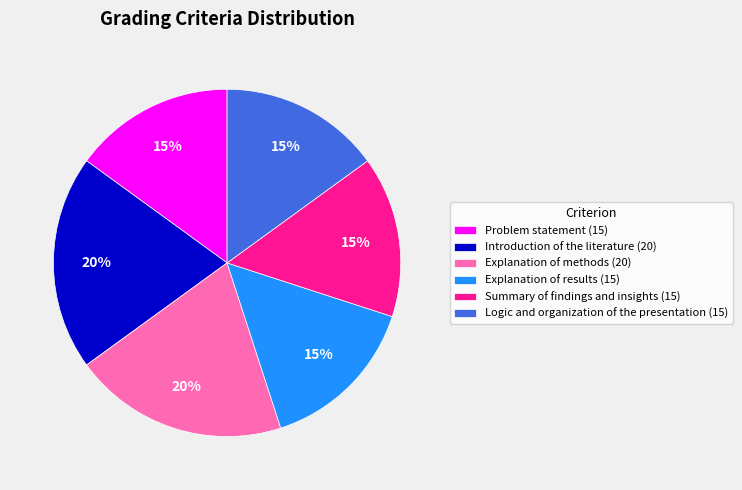

Is it true that Explanation of methods (20) is 20% of the pie?

True